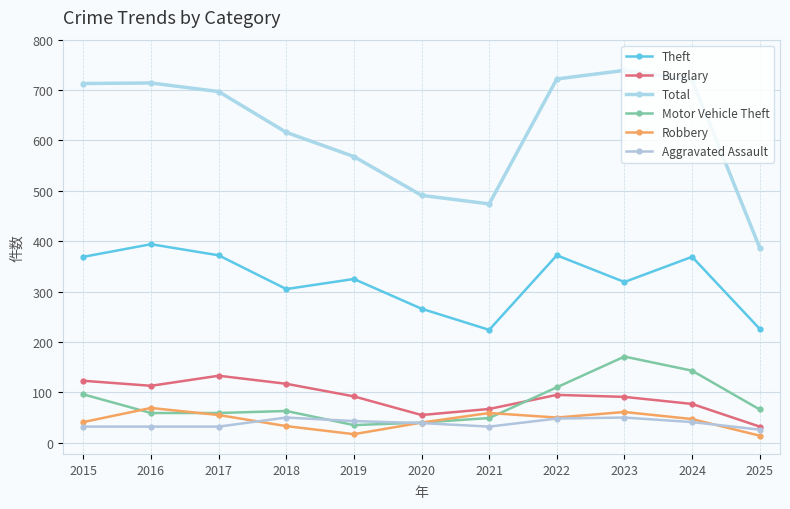

At which label is Burglary closest to 82?

2024